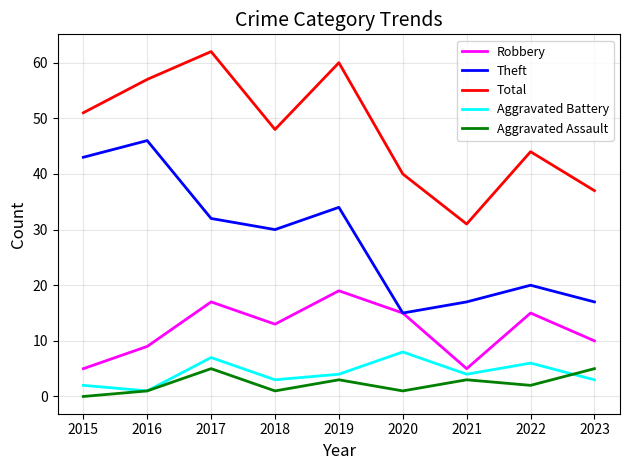

True or false: Aggravated Battery has more than 2 interior local peaks.

True